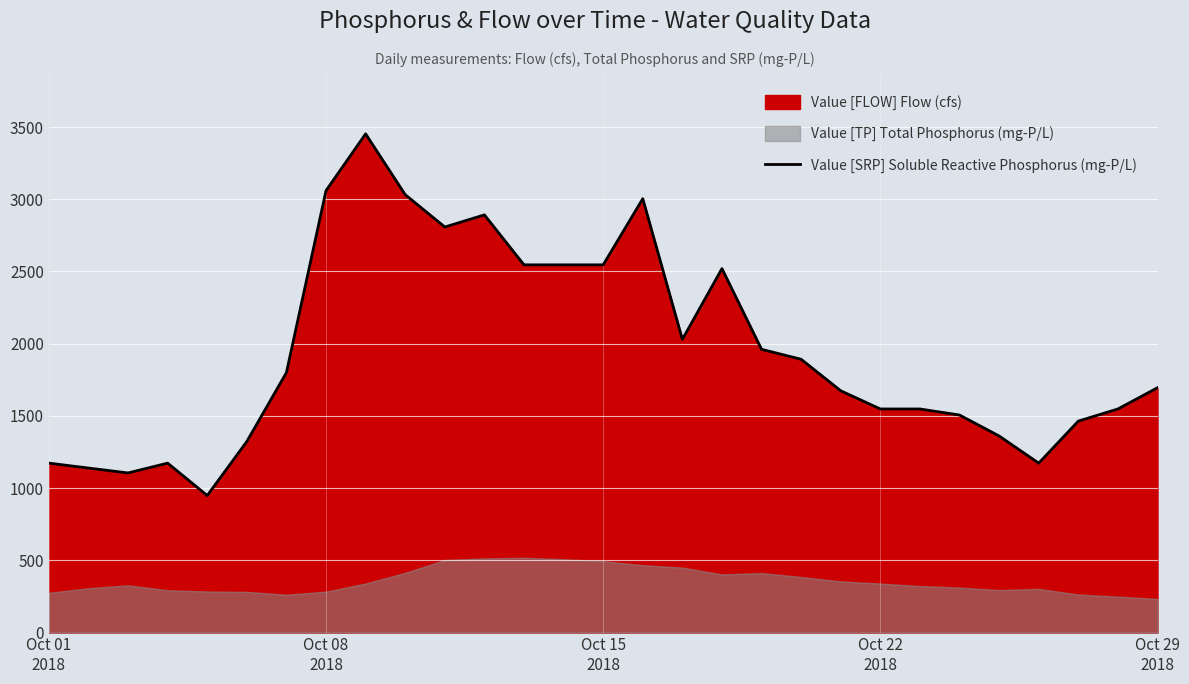

What is the minimum value for Value [SRP] Soluble Reactive Phosphorus (mg-P/L)?

948.8